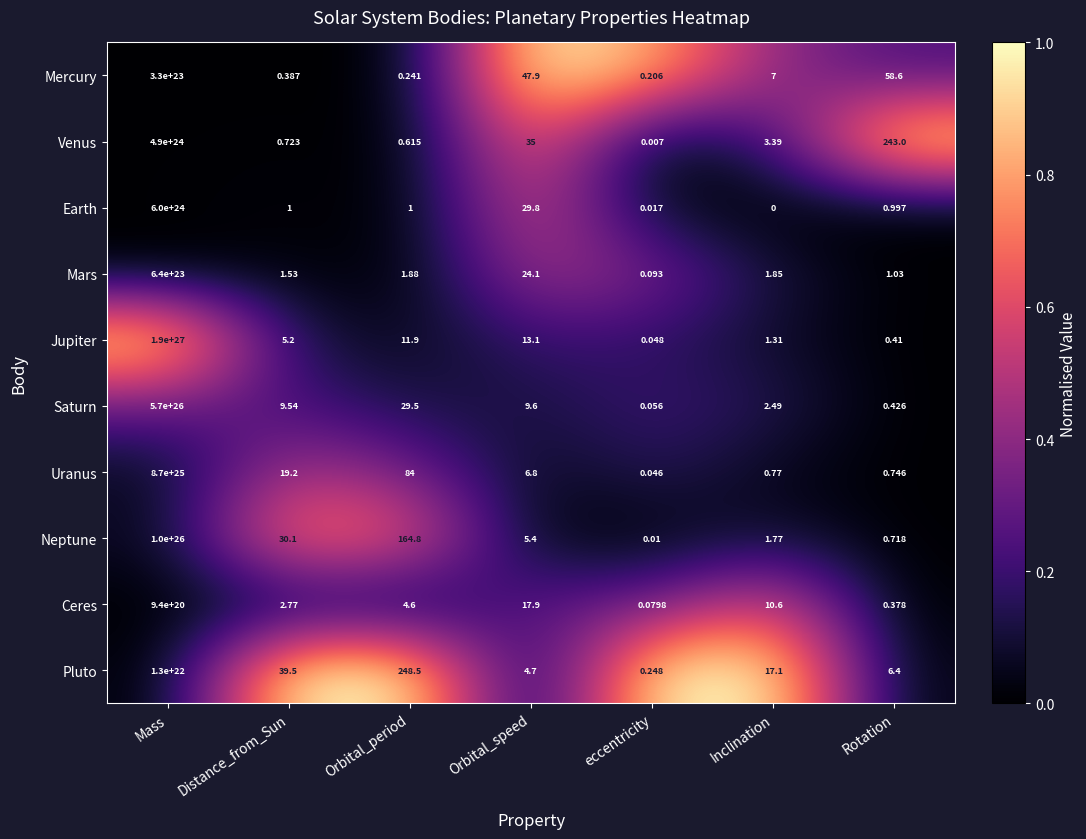

Which series has the largest total across all categories?

Jupiter